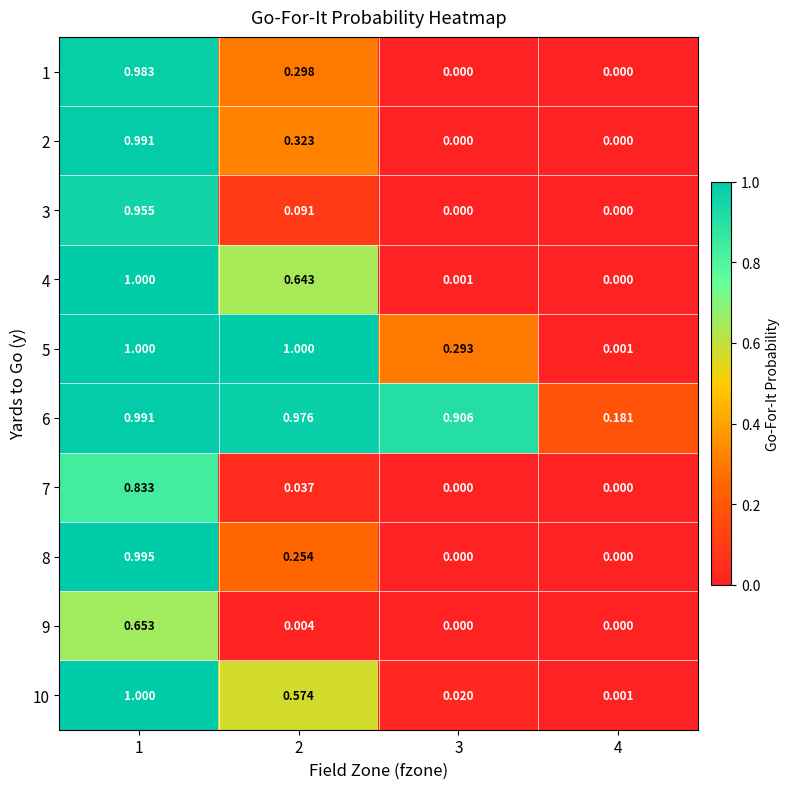

Is the value of 2 at 2 greater than the value of 1 at 2?

Yes